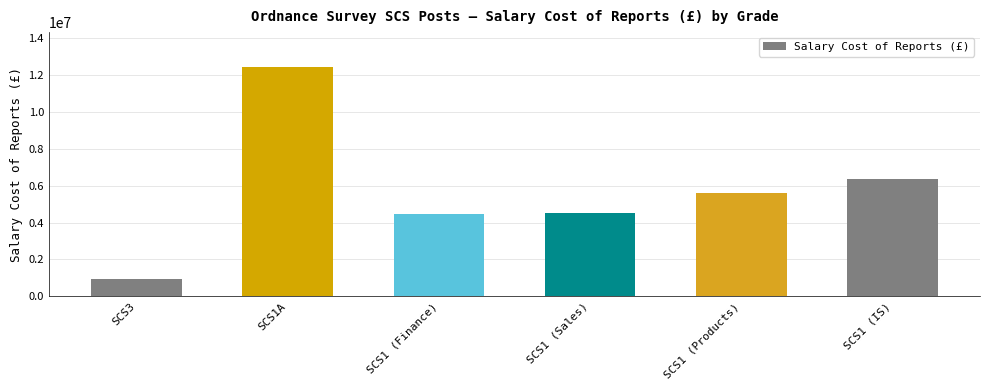

Count the number of data series in this chart.

1